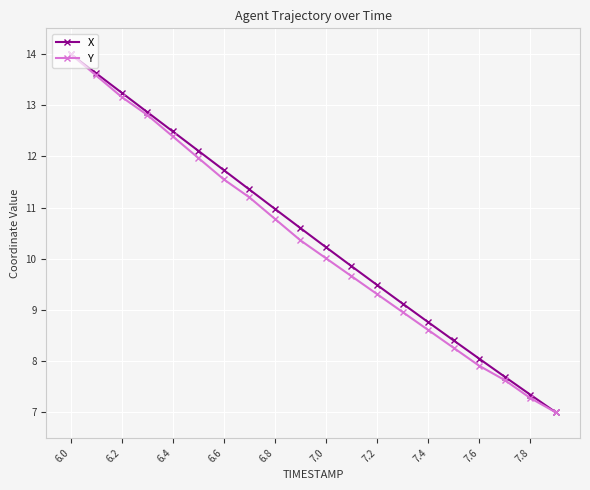

What is the sum of all X values?

208.9